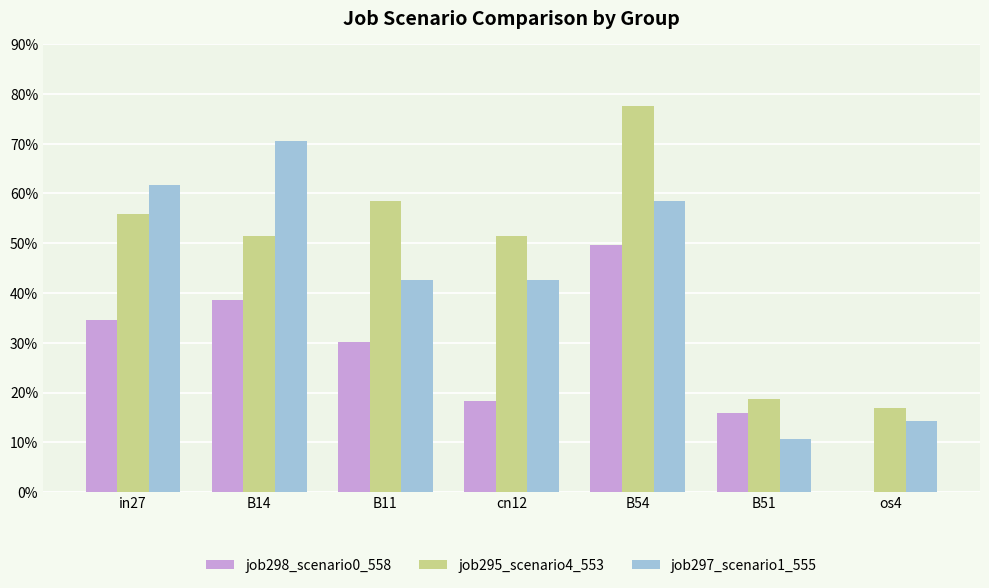

What is the approximate value of job295_scenario4_553 at B11?

0.6